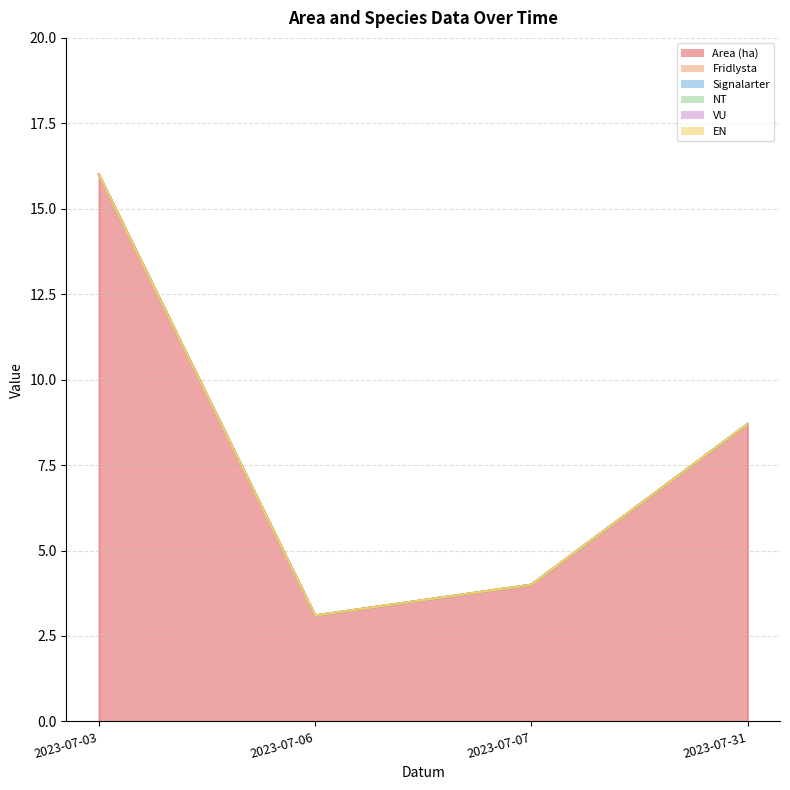

Which has a higher value, 2023-07-31 or 2023-07-07?

2023-07-31